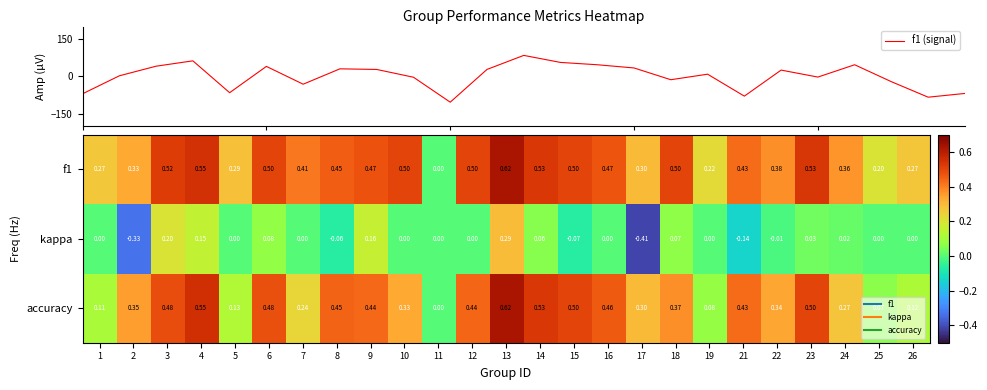

How many values in accuracy are above zero?

24